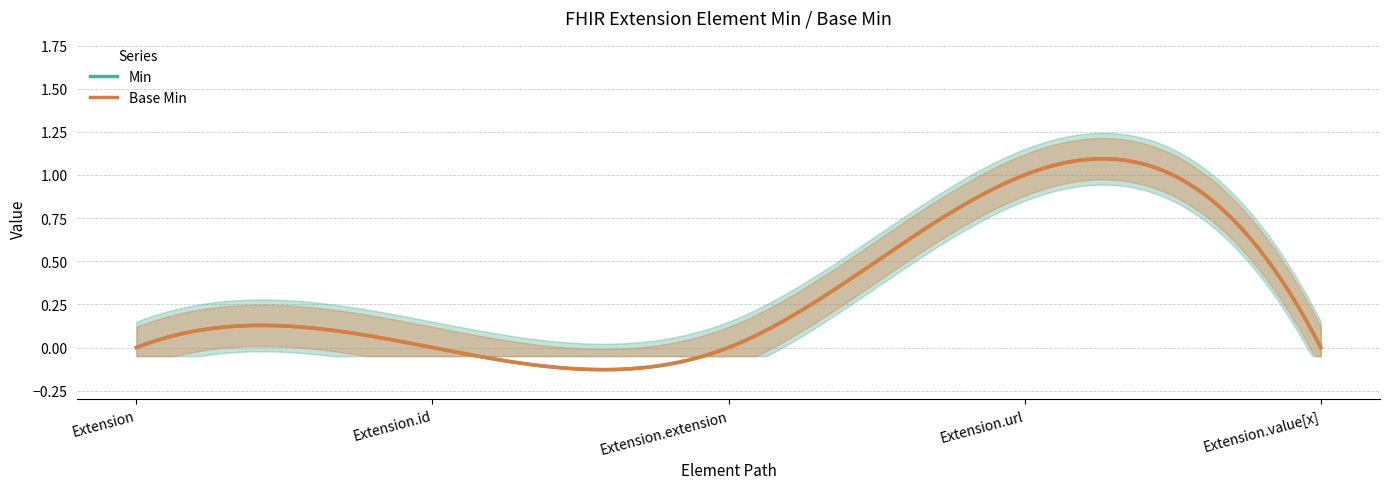

What position from the right is Extension.value[x]?

1